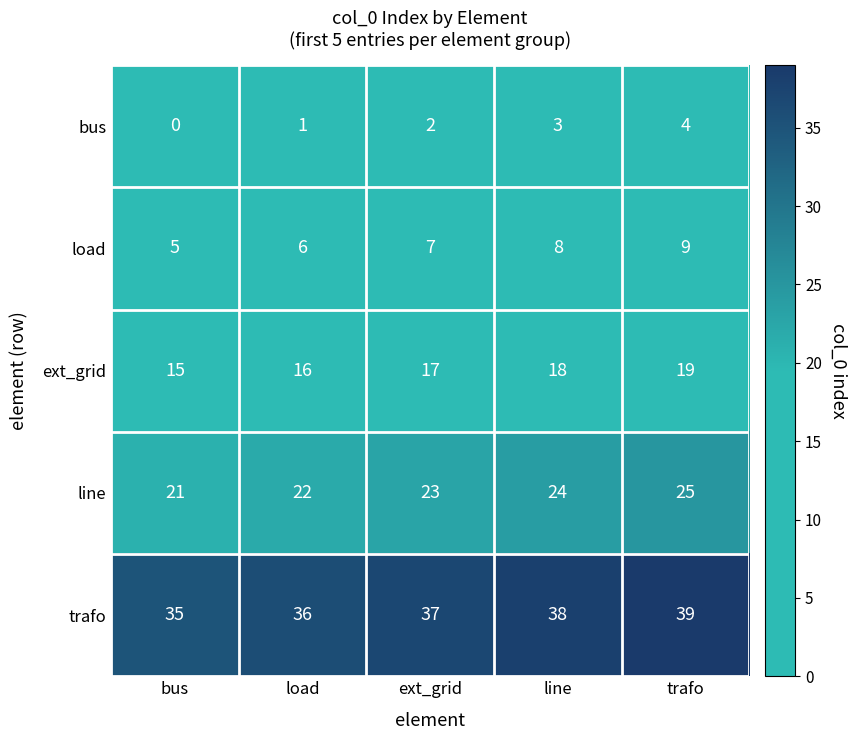

How many categories are shown in the chart?

5